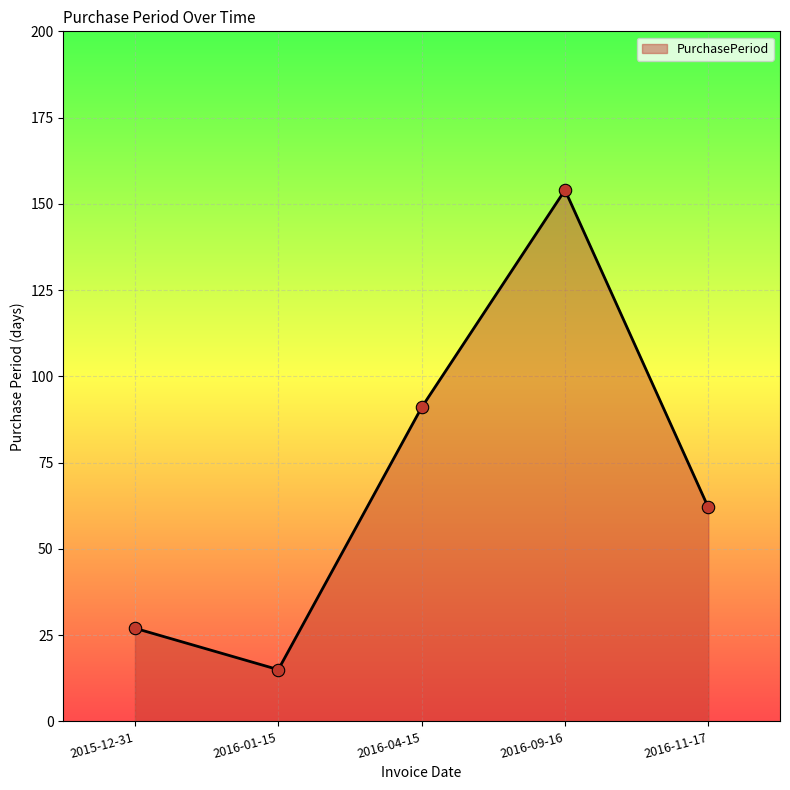

What is the change in value from 2016-01-15 to 2016-04-15?

+76